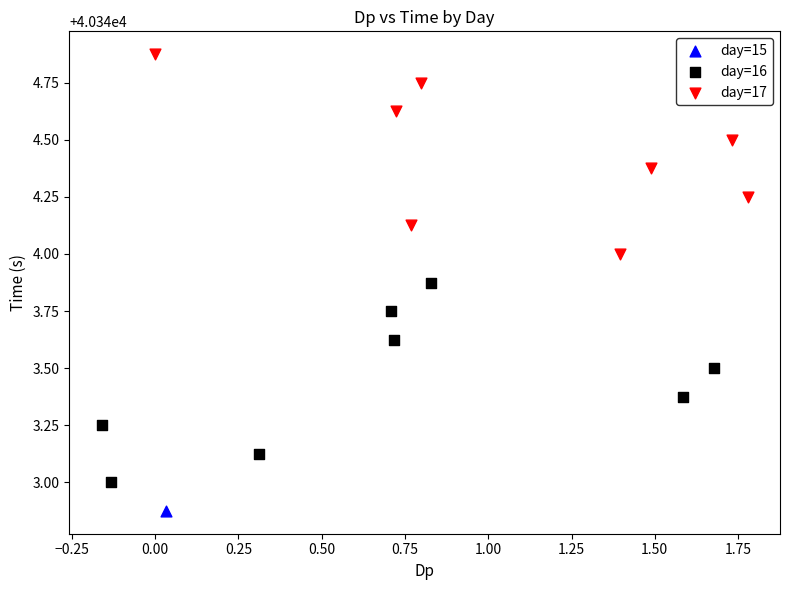

Which series contains the lowest Y value?

day=15